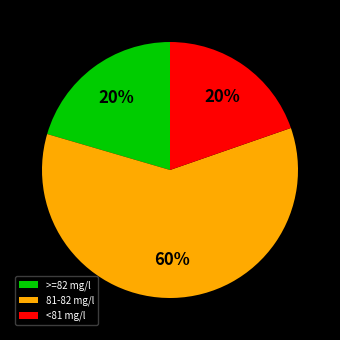

Combined, do 81-82 mg/l and >=82 mg/l account for over 50%?

Yes